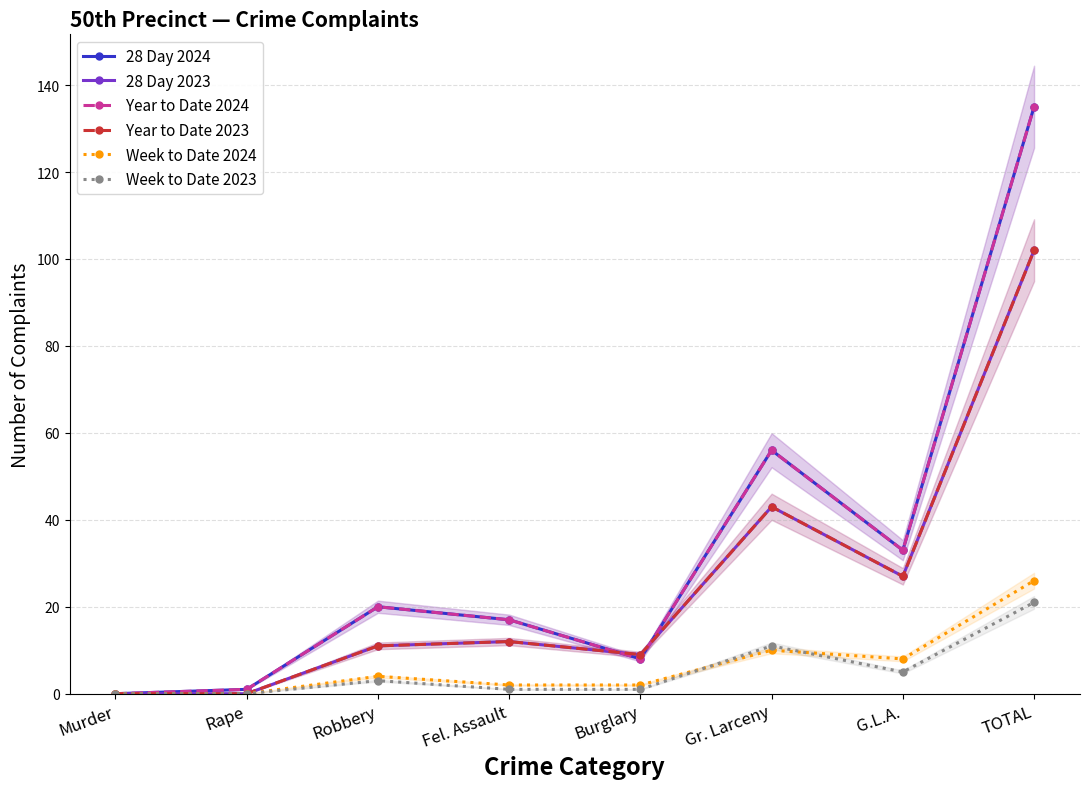

Which category has the lowest value in the Year to Date 2024 series?

Murder